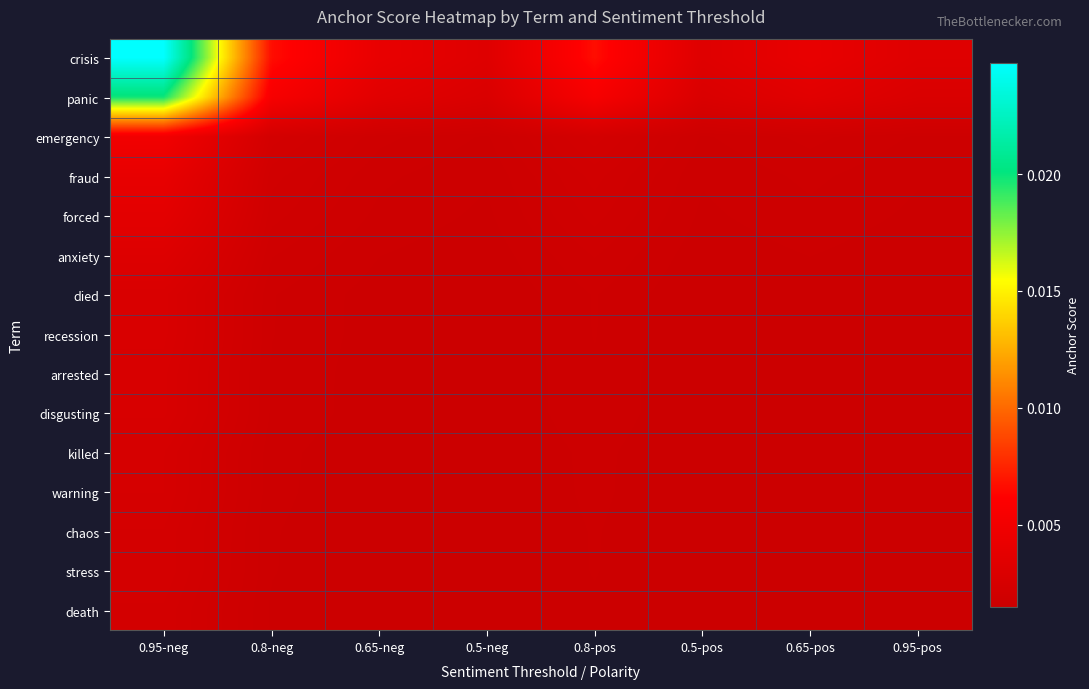

Which label corresponds to the largest value in the chart?

0.95-neg